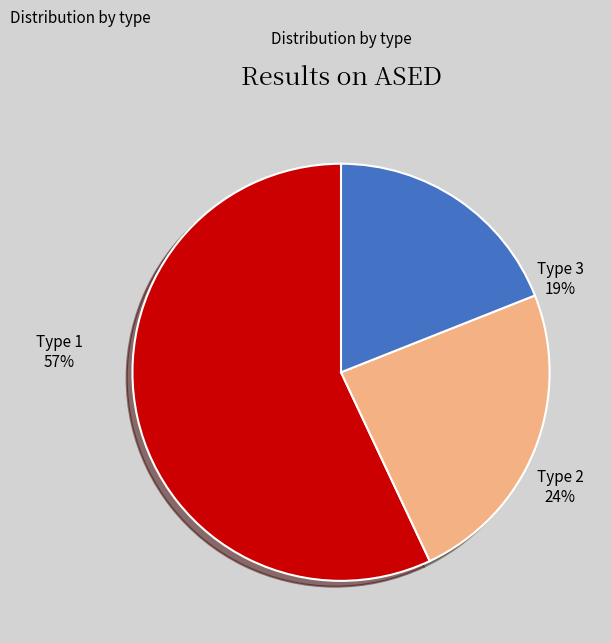

How many slices are in this pie chart?

3